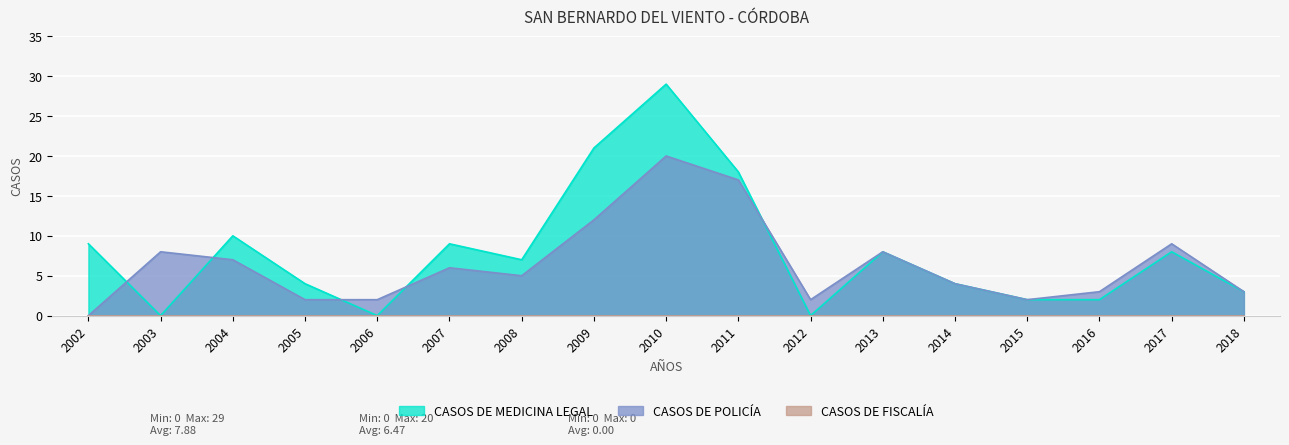

How many values in the CASOS DE POLICÍA series are below 5?

8